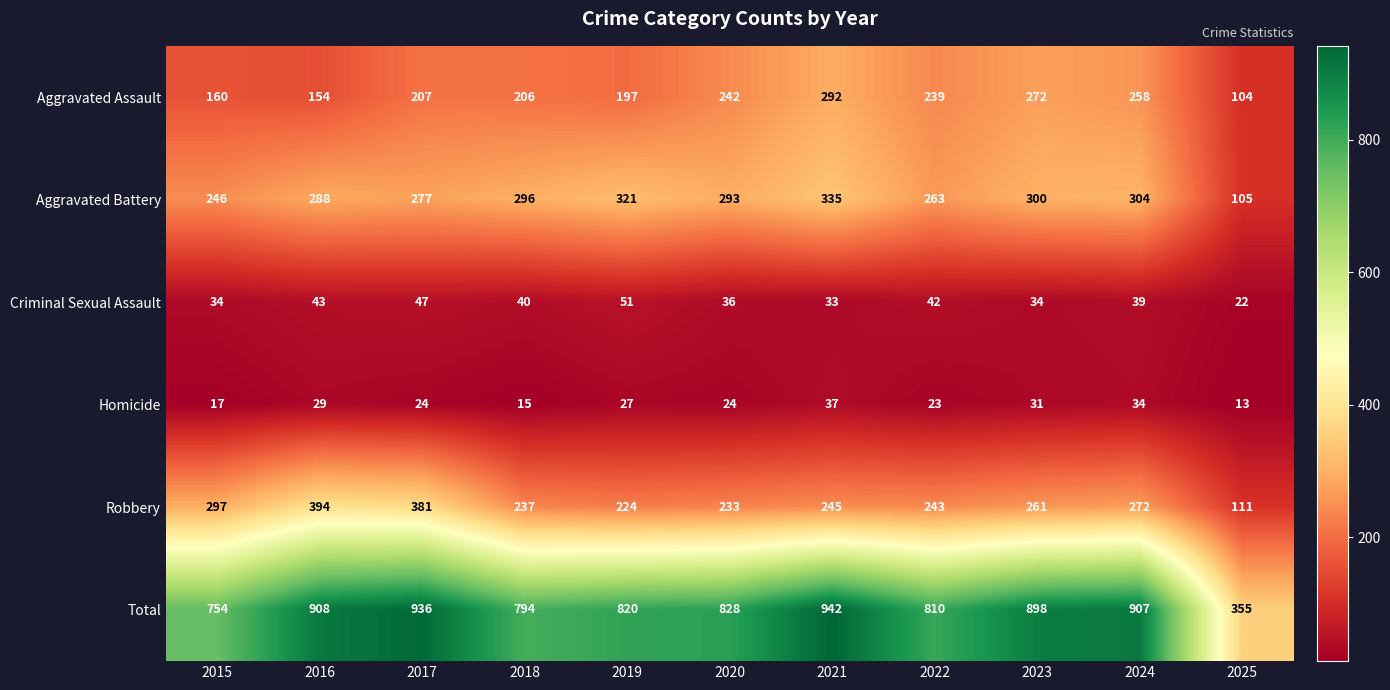

What is the difference between the second highest and minimum values in the Homicide series?

21